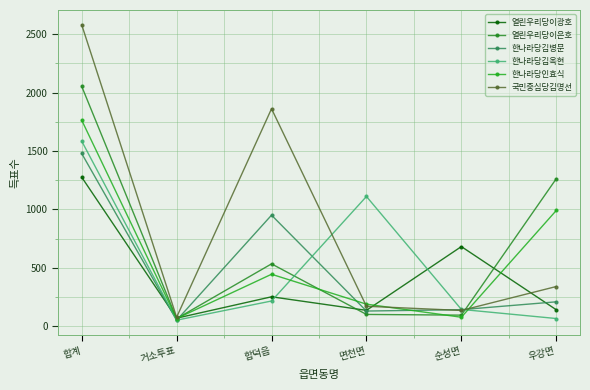

What is the value of the 한나라당인효식 point at the 1st from the left?

1763